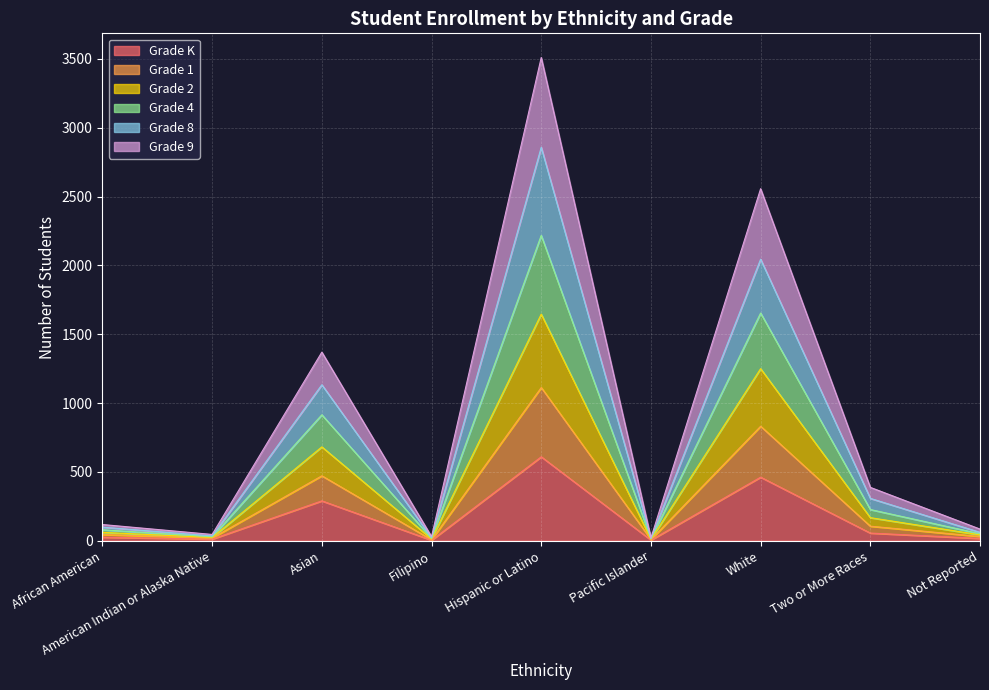

Which has a higher value, American Indian or Alaska Native or Asian?

Asian